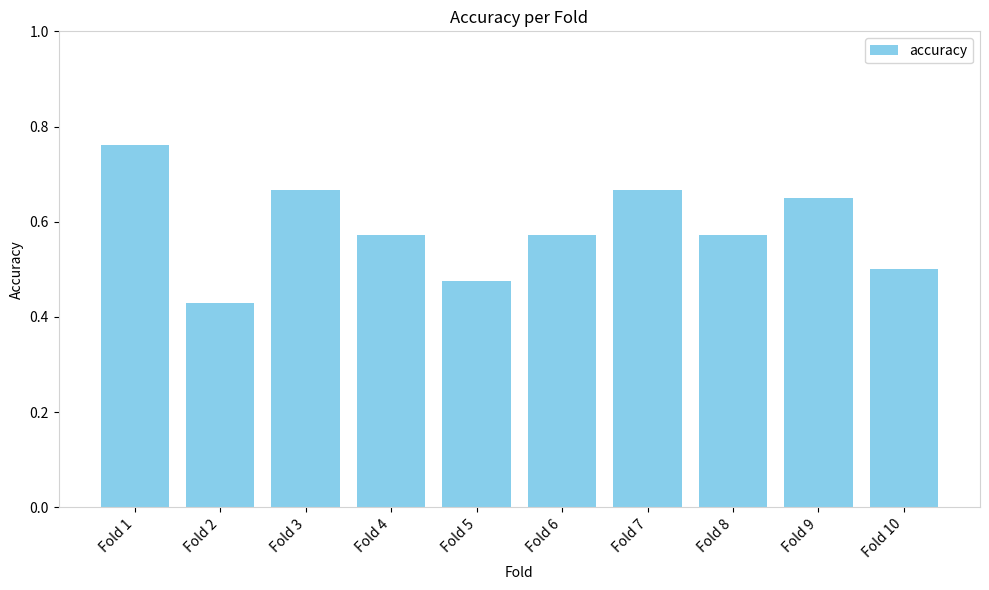

At which category does the chart reach its minimum across all series?

Fold 2